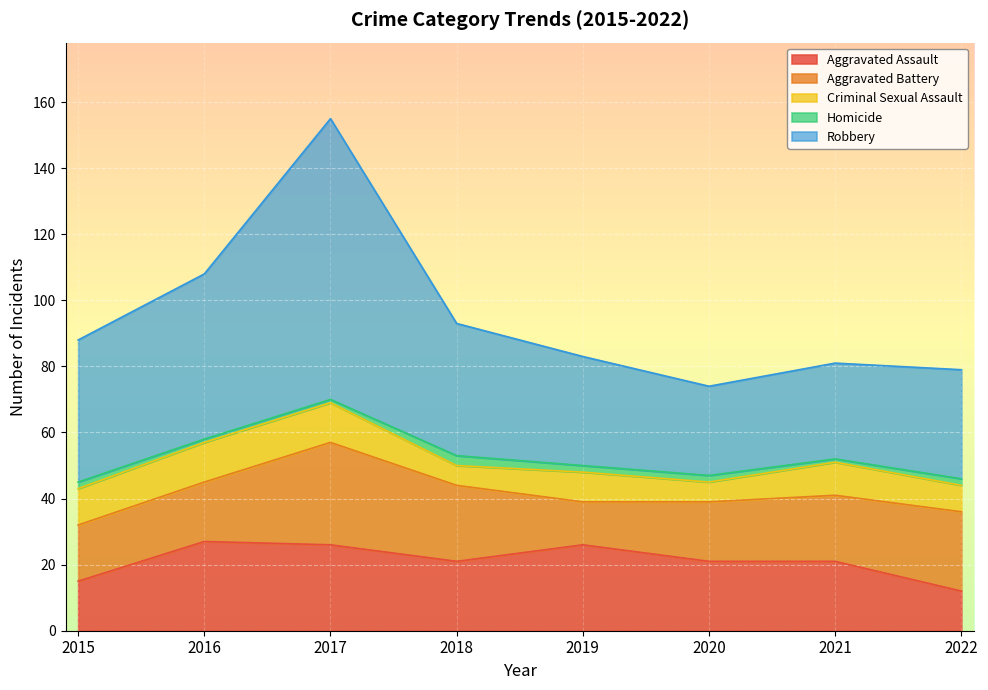

How many interior local peaks does the Criminal Sexual Assault series have?

2